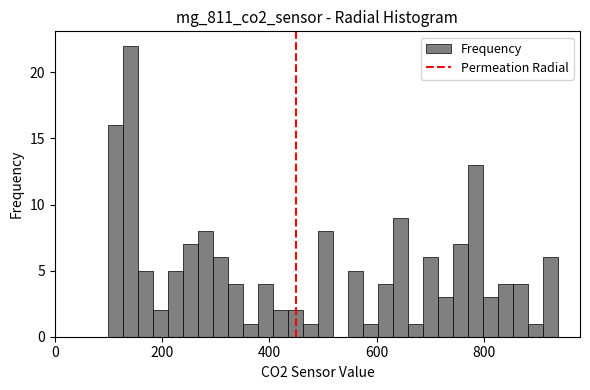

Read against the x-axis, roughly where is the centre of the tallest bar?

140